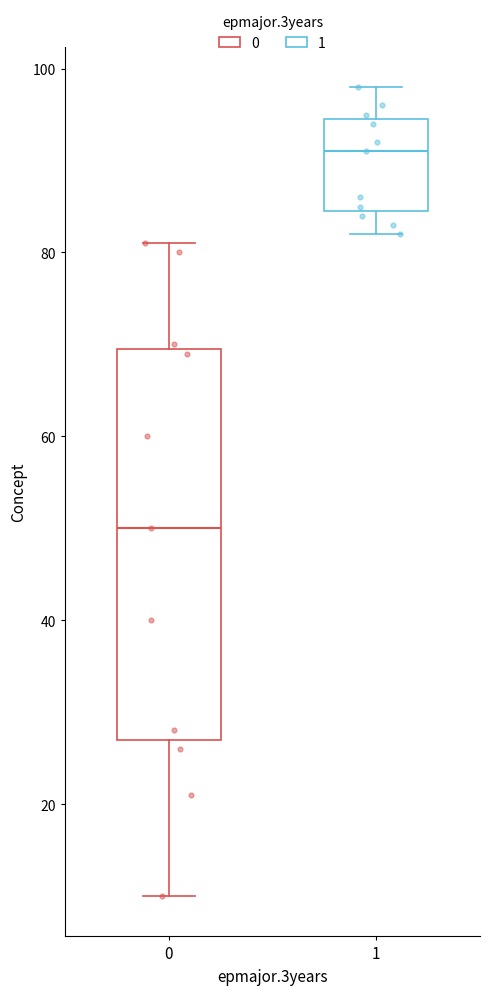

Where does the median line of the box at x = 0 sit on the y-axis? The values are not printed on the chart, so give them approximately, as read against the axis.

50